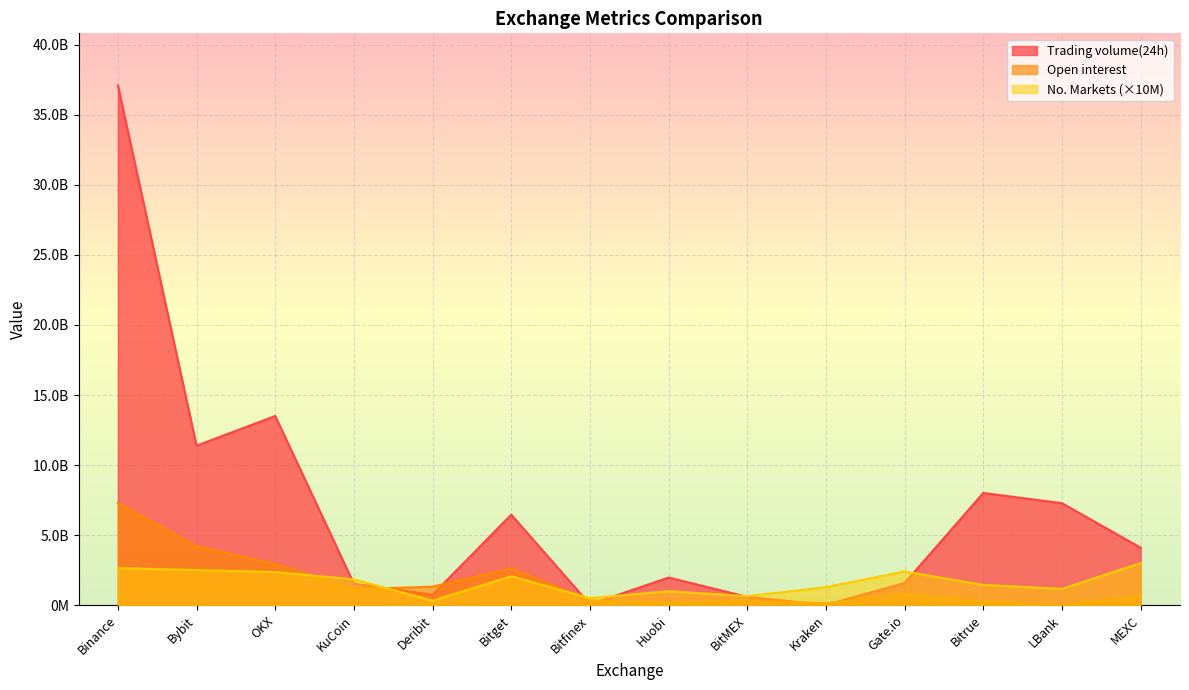

What is the smallest value displayed?

8844212